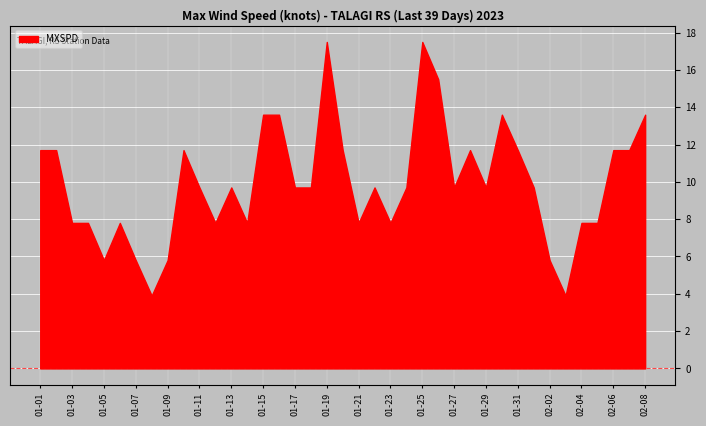

Reading right to left, extract all data points from this chart.

2023-02-08=13.6	2023-02-07=11.7	2023-02-06=11.7	2023-02-05=7.8	2023-02-04=7.8	2023-02-03=3.9	2023-02-02=5.8	2023-02-01=9.7	2023-01-31=11.7	2023-01-30=13.6	2023-01-29=9.7	2023-01-28=11.7	2023-01-27=9.7	2023-01-26=15.5	2023-01-25=17.5	2023-01-24=9.7	2023-01-23=7.8	2023-01-22=9.7	2023-01-21=7.8	2023-01-20=11.7	2023-01-19=17.5	2023-01-18=9.7	2023-01-17=9.7	2023-01-16=13.6	2023-01-15=13.6	2023-01-14=7.8	2023-01-13=9.7	2023-01-12=7.8	2023-01-11=9.7	2023-01-10=11.7	2023-01-09=5.8	2023-01-08=3.9	2023-01-07=5.8	2023-01-06=7.8	2023-01-05=5.8	2023-01-04=7.8	2023-01-03=7.8	2023-01-02=11.7	2023-01-01=11.7